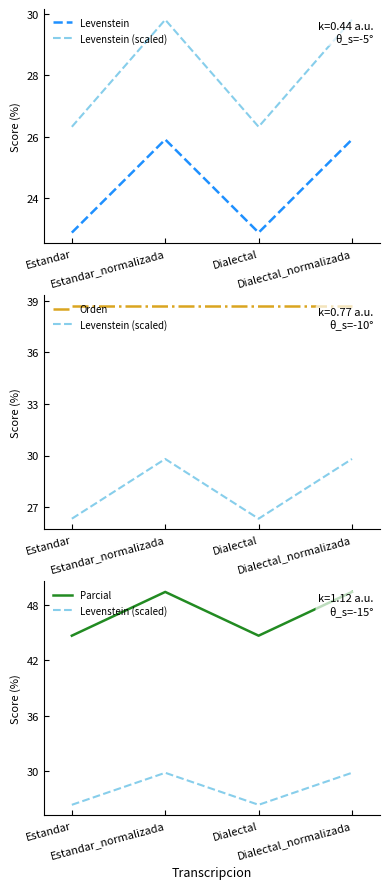

What is the sum of the Levenstein (scaled) values at Estandar and Dialectal_normalizada?

56.1